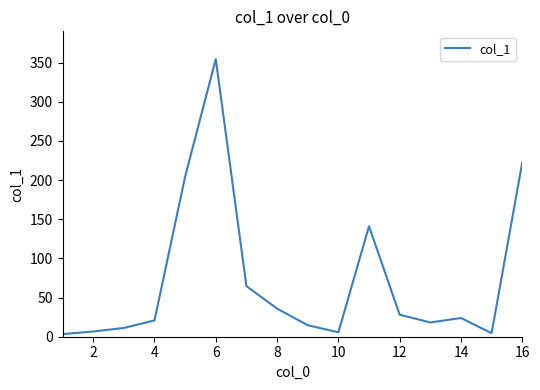

How many lines are shown in the chart?

1